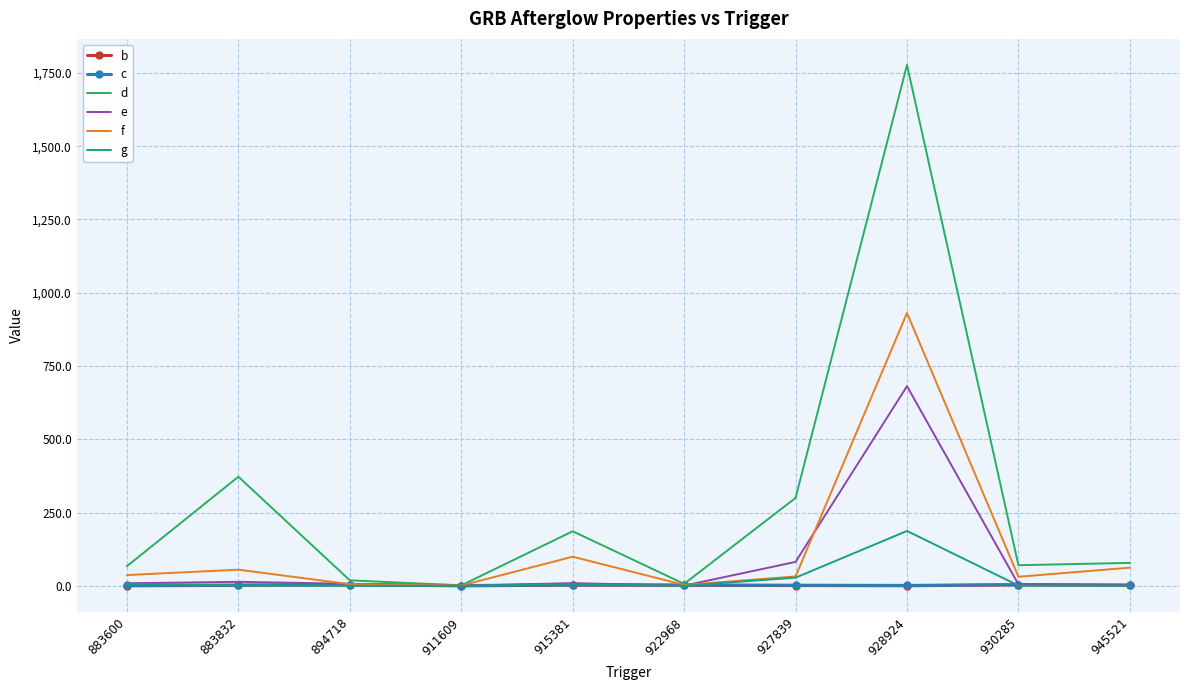

What is the maximum value for e?

681.2